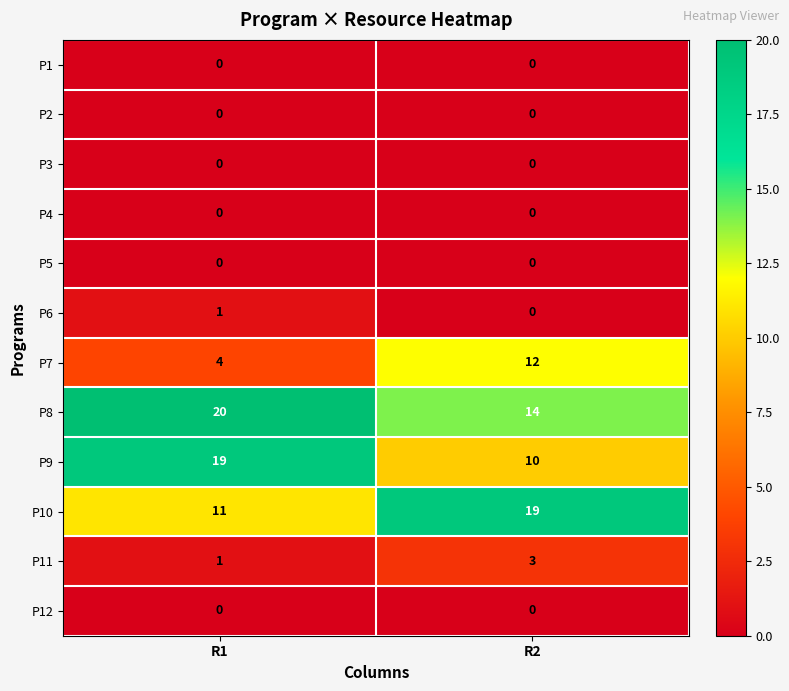

What is the approximate value of P8 at R2?

14